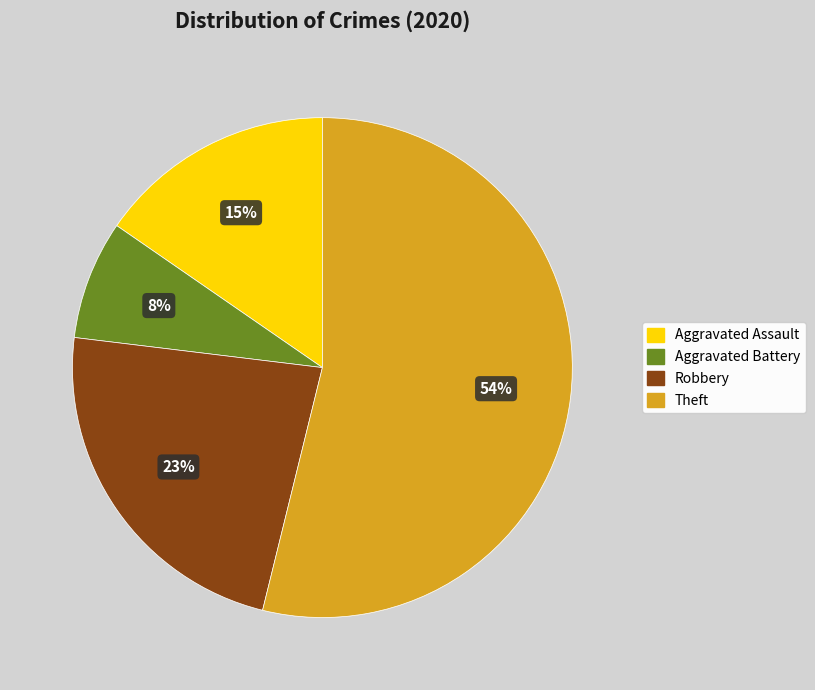

How many slices are in this pie chart?

4